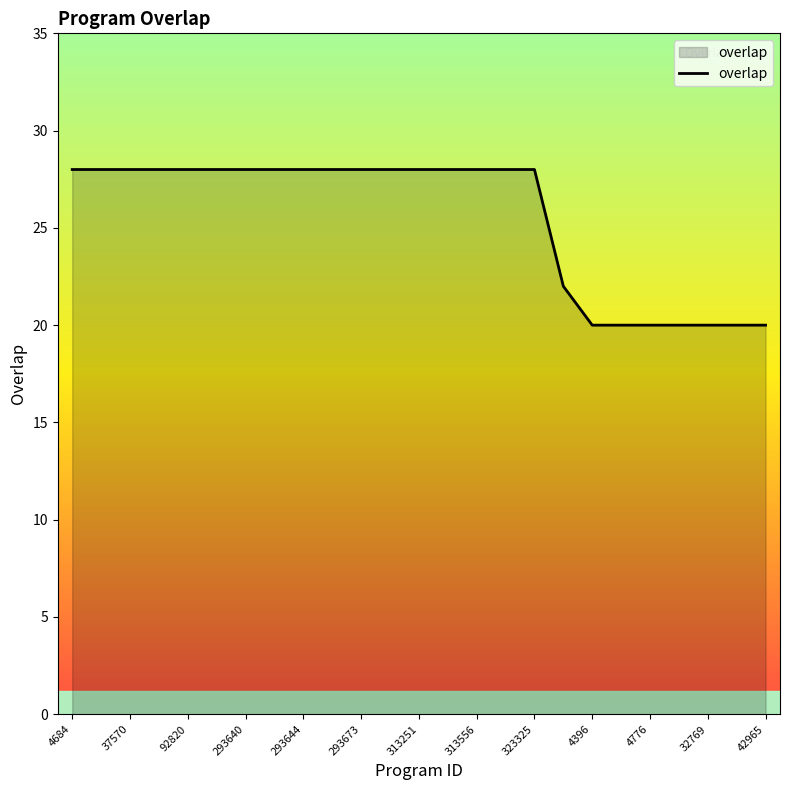

What is the difference between the maximum and minimum values?

8